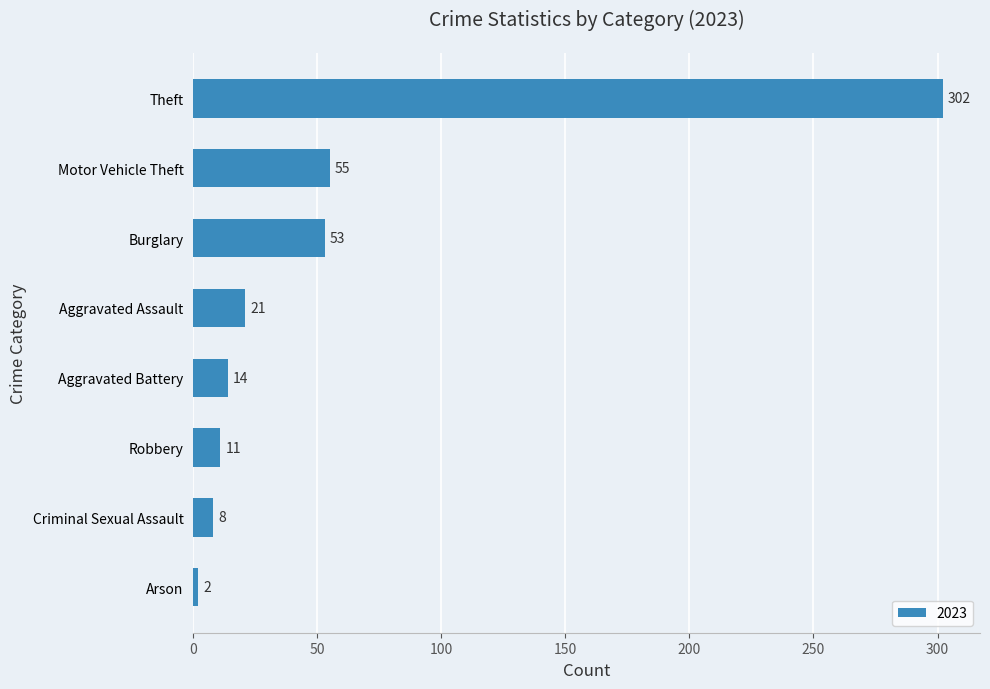

Reading bottom to top, what are all the values shown in this chart?

2	8	11	14	21	53	55	302